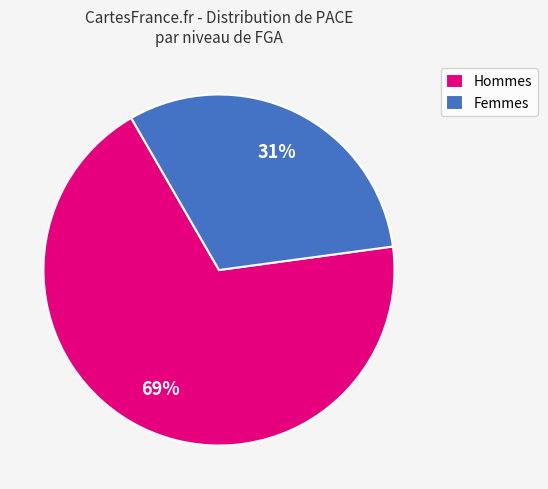

What percentage is the Femmes slice, to the nearest percent?

31%